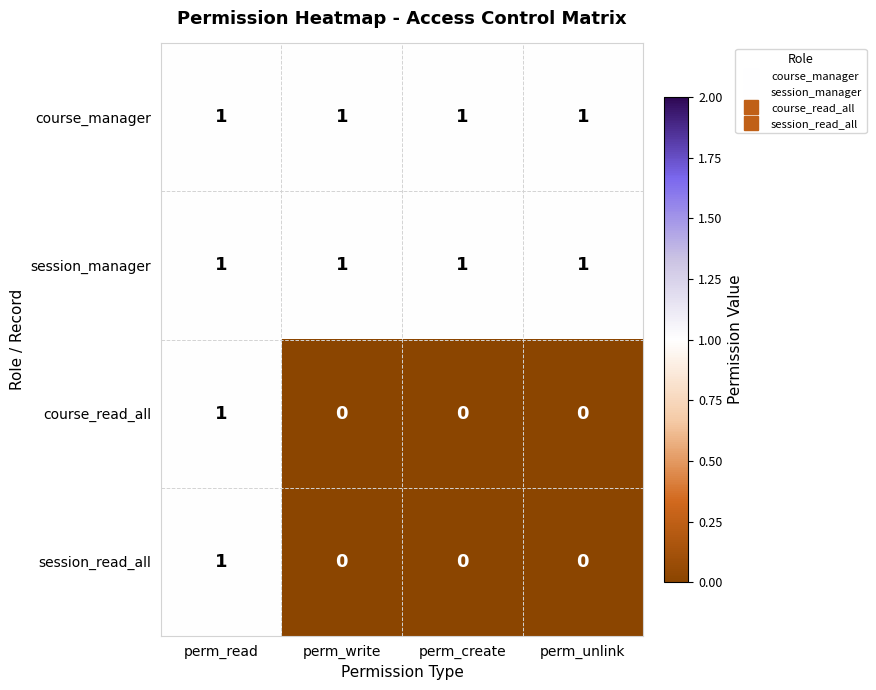

Is it true that course_manager equals 2 at perm_read?

False